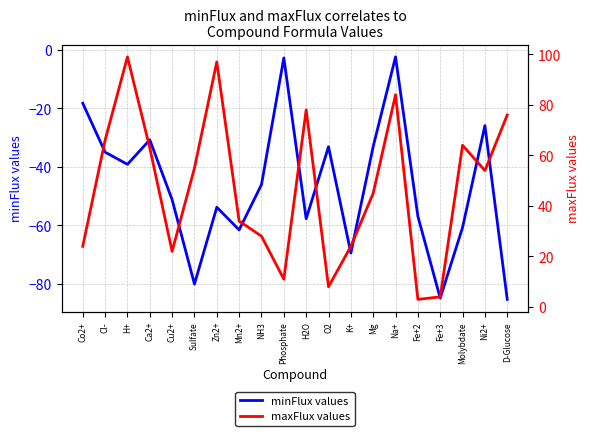

Which label corresponds to the smallest value in the chart?

D-Glucose